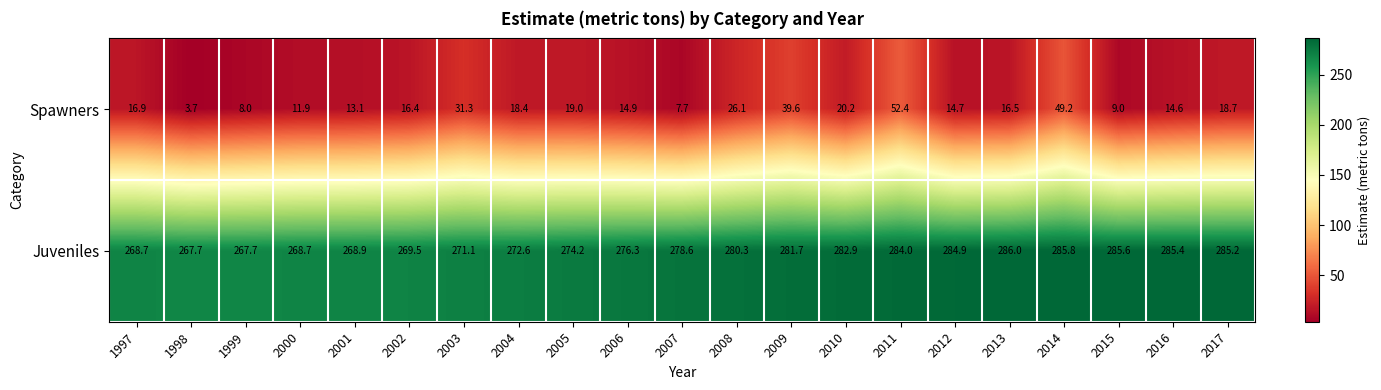

Where is Juveniles nearest to the value 276?

2006